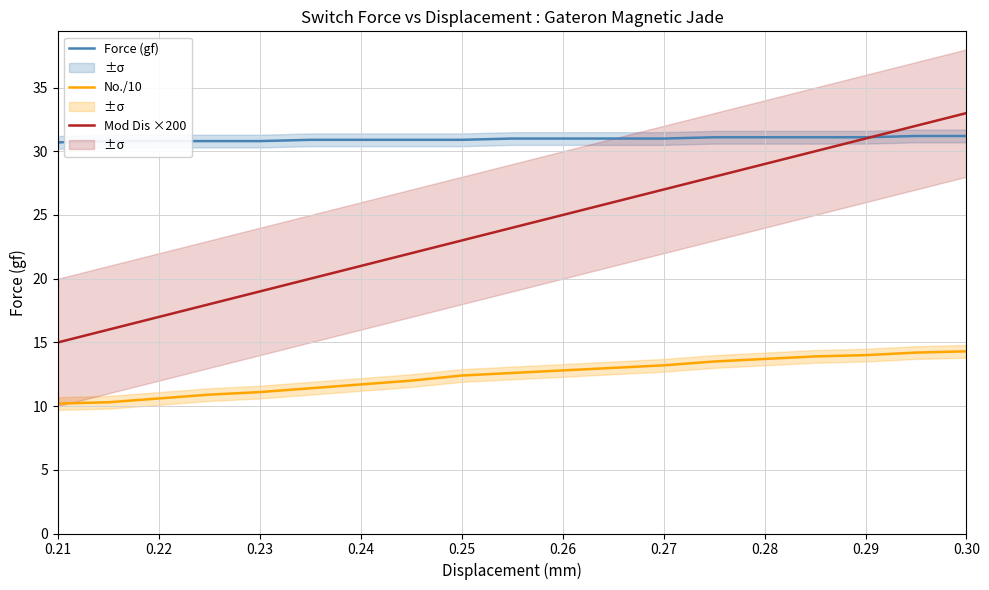

What is the lowest value of the Mod Dis ×200 series?

15.0